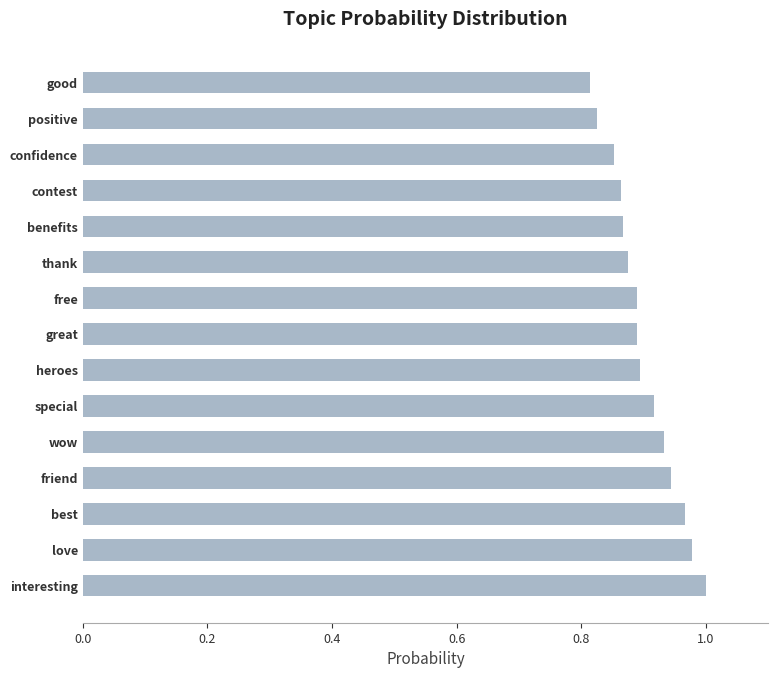

What is the sum of all values?

13.5